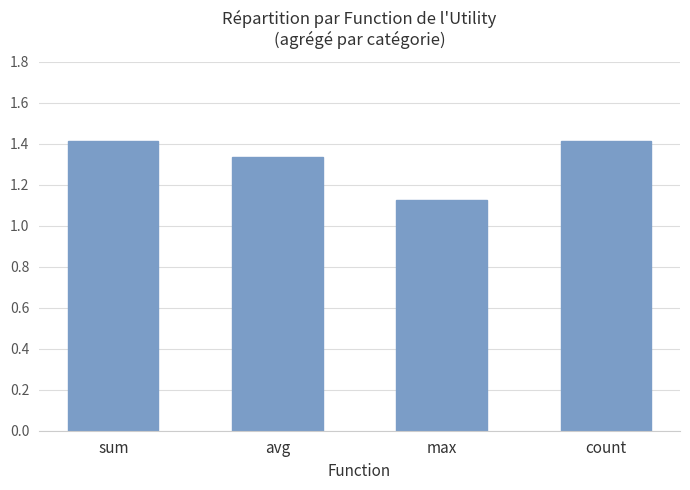

What is the label of the 1st bar from the left?

sum